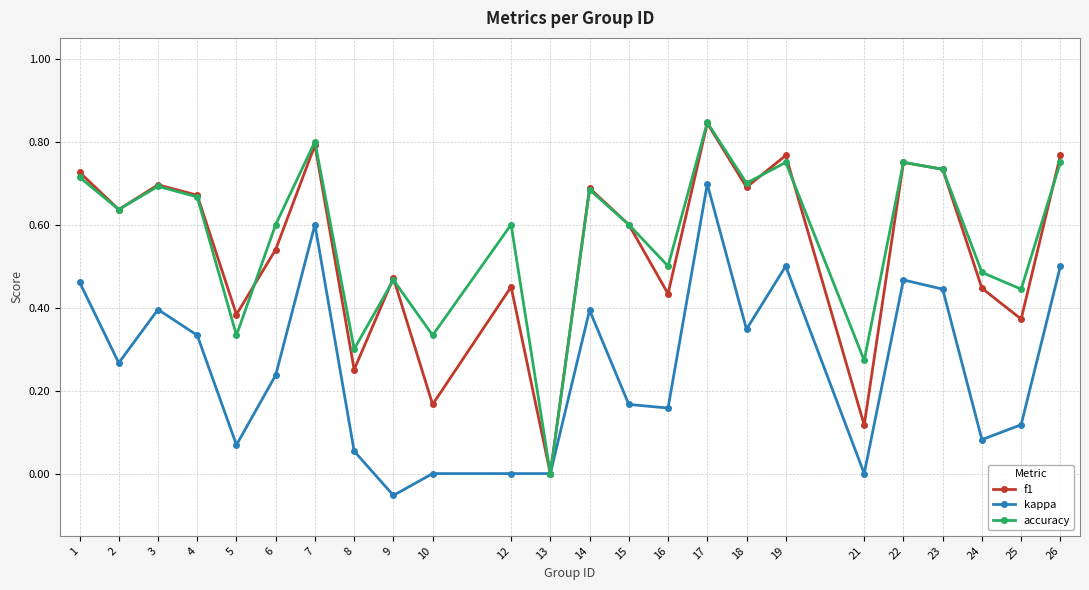

Which category has the highest value across all series?

17